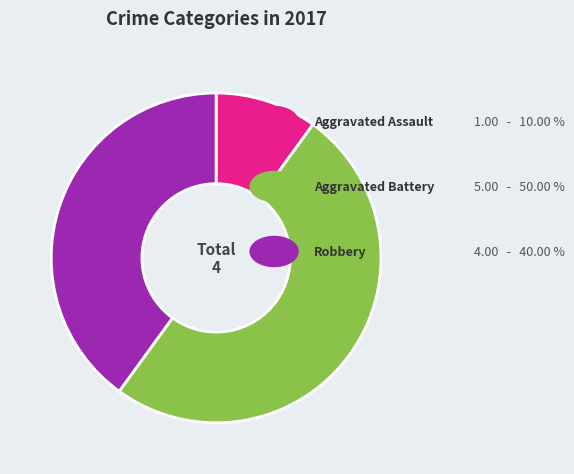

How many slices are in this pie chart?

3